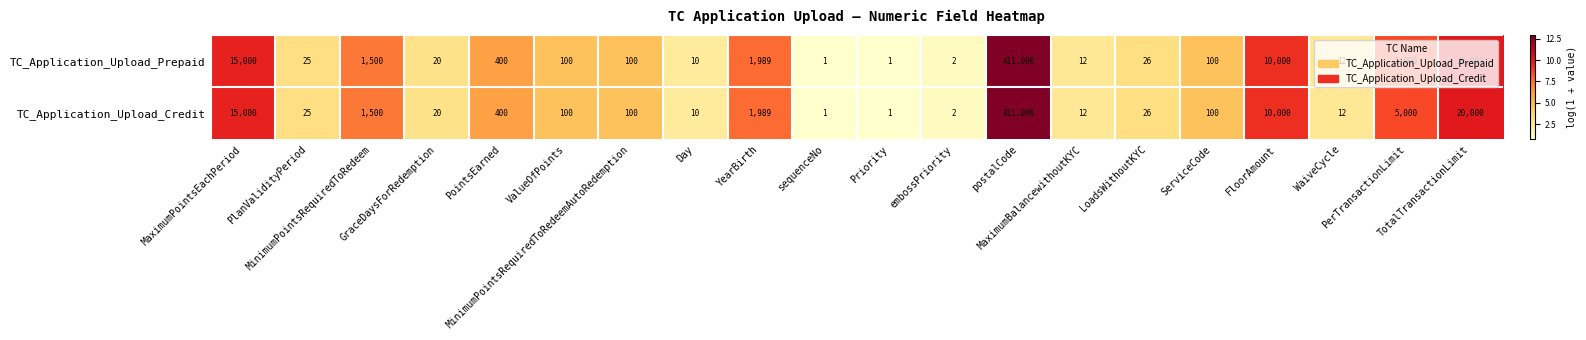

What is the average value of the TC_Application_Upload_Credit series?

23265